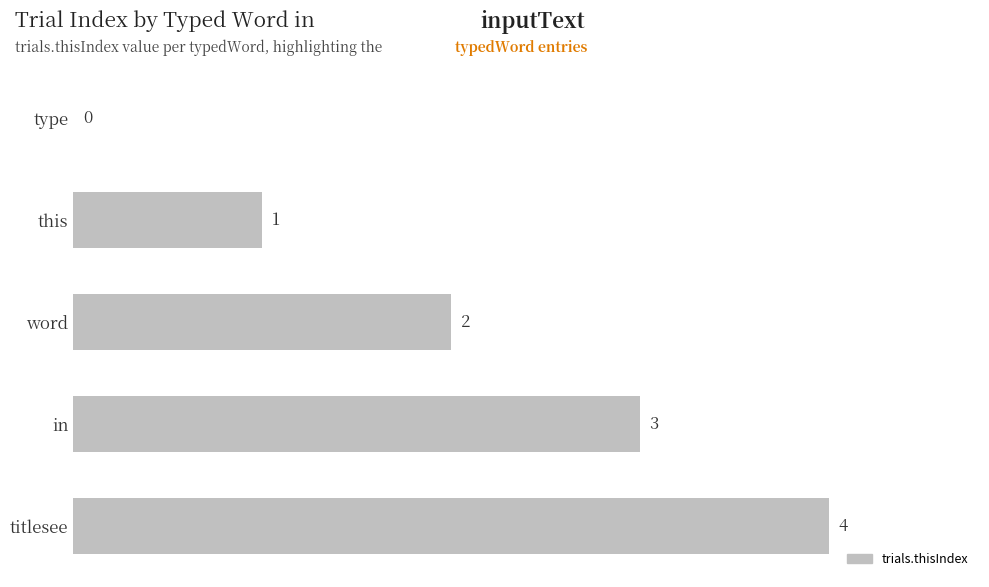

Count the values in the range 1 to 3.

3